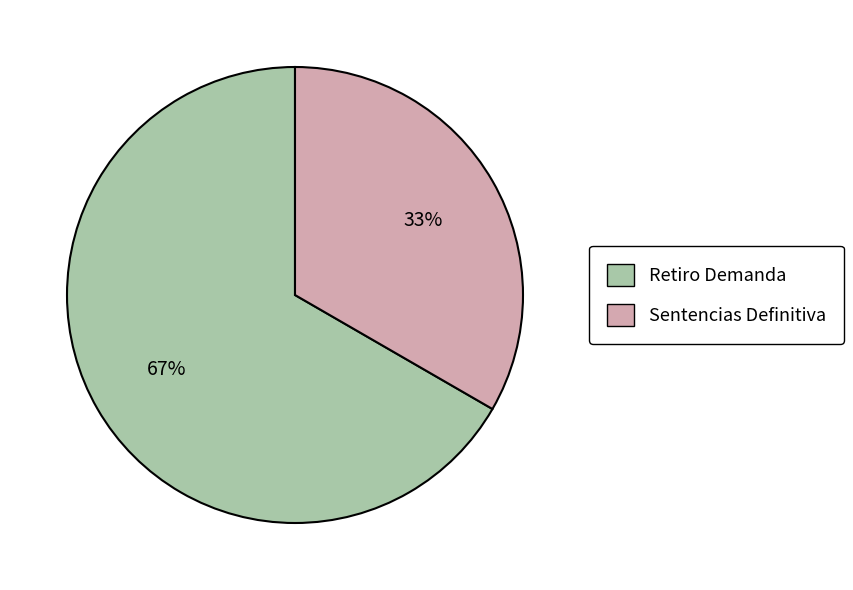

Rank the categories by value from lowest to highest.

Sentencias Definitiva, Retiro Demanda